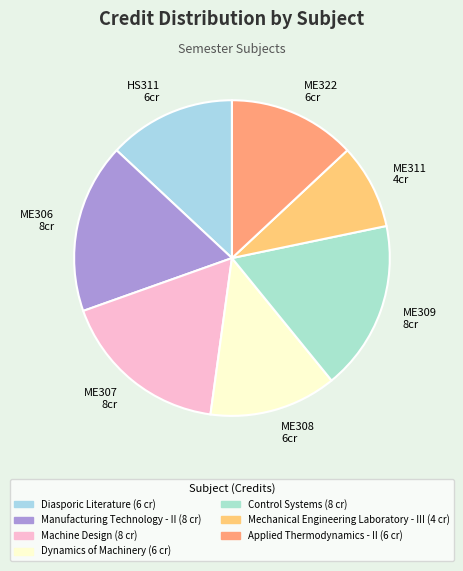

Is the sum of ME309 8cr and ME307 8cr greater than half?

No